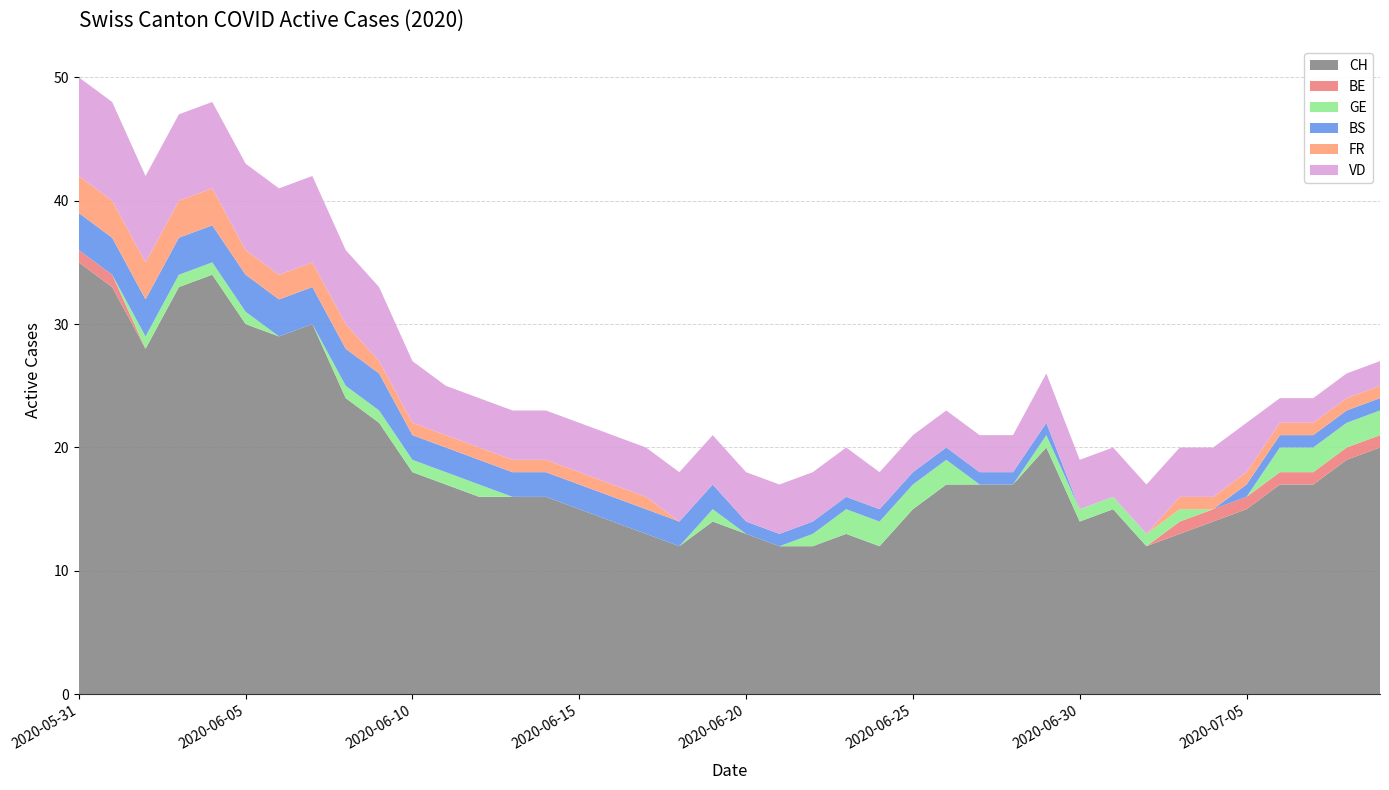

Reading right to left, list all the values displayed in this chart.

CH: 2020-07-09=20	2020-07-08=19	2020-07-07=17	2020-07-06=17	2020-07-05=15	2020-07-04=14	2020-07-03=13	2020-07-02=12	2020-07-01=15	2020-06-30=14	2020-06-29=20	2020-06-28=17	2020-06-27=17	2020-06-26=17	2020-06-25=15	2020-06-24=12	2020-06-23=13	2020-06-22=12	2020-06-21=12	2020-06-20=13	2020-06-19=14	2020-06-18=12	2020-06-17=13	2020-06-16=14	2020-06-15=15	2020-06-14=16	2020-06-13=16	2020-06-12=16	2020-06-11=17	2020-06-10=18	2020-06-09=22	2020-06-08=24	2020-06-07=30	2020-06-06=29	2020-06-05=30	2020-06-04=34	2020-06-03=33	2020-06-02=28	2020-06-01=33	2020-05-31=35
BE: 2020-07-09=1	2020-07-08=1	2020-07-07=1	2020-07-06=1	2020-07-05=1	2020-07-04=1	2020-07-03=1	2020-07-02=0	2020-07-01=0	2020-06-30=0	2020-06-29=0	2020-06-28=0	2020-06-27=0	2020-06-26=0	2020-06-25=0	2020-06-24=0	2020-06-23=0	2020-06-22=0	2020-06-21=0	2020-06-20=0	2020-06-19=0	2020-06-18=0	2020-06-17=0	2020-06-16=0	2020-06-15=0	2020-06-14=0	2020-06-13=0	2020-06-12=0	2020-06-11=0	2020-06-10=0	2020-06-09=0	2020-06-08=0	2020-06-07=0	2020-06-06=0	2020-06-05=0	2020-06-04=0	2020-06-03=0	2020-06-02=0	2020-06-01=1	2020-05-31=1
GE: 2020-07-09=2	2020-07-08=2	2020-07-07=2	2020-07-06=2	2020-07-05=0	2020-07-04=0	2020-07-03=1	2020-07-02=1	2020-07-01=1	2020-06-30=1	2020-06-29=1	2020-06-28=0	2020-06-27=0	2020-06-26=2	2020-06-25=2	2020-06-24=2	2020-06-23=2	2020-06-22=1	2020-06-21=0	2020-06-20=0	2020-06-19=1	2020-06-18=0	2020-06-17=0	2020-06-16=0	2020-06-15=0	2020-06-14=0	2020-06-13=0	2020-06-12=1	2020-06-11=1	2020-06-10=1	2020-06-09=1	2020-06-08=1	2020-06-07=0	2020-06-06=0	2020-06-05=1	2020-06-04=1	2020-06-03=1	2020-06-02=1	2020-06-01=0	2020-05-31=0
BS: 2020-07-09=1	2020-07-08=1	2020-07-07=1	2020-07-06=1	2020-07-05=1	2020-07-04=0	2020-07-03=0	2020-07-02=0	2020-07-01=0	2020-06-30=0	2020-06-29=1	2020-06-28=1	2020-06-27=1	2020-06-26=1	2020-06-25=1	2020-06-24=1	2020-06-23=1	2020-06-22=1	2020-06-21=1	2020-06-20=1	2020-06-19=2	2020-06-18=2	2020-06-17=2	2020-06-16=2	2020-06-15=2	2020-06-14=2	2020-06-13=2	2020-06-12=2	2020-06-11=2	2020-06-10=2	2020-06-09=3	2020-06-08=3	2020-06-07=3	2020-06-06=3	2020-06-05=3	2020-06-04=3	2020-06-03=3	2020-06-02=3	2020-06-01=3	2020-05-31=3
FR: 2020-07-09=1	2020-07-08=1	2020-07-07=1	2020-07-06=1	2020-07-05=1	2020-07-04=1	2020-07-03=1	2020-07-02=0	2020-07-01=0	2020-06-30=0	2020-06-29=0	2020-06-28=0	2020-06-27=0	2020-06-26=0	2020-06-25=0	2020-06-24=0	2020-06-23=0	2020-06-22=0	2020-06-21=0	2020-06-20=0	2020-06-19=0	2020-06-18=0	2020-06-17=1	2020-06-16=1	2020-06-15=1	2020-06-14=1	2020-06-13=1	2020-06-12=1	2020-06-11=1	2020-06-10=1	2020-06-09=1	2020-06-08=2	2020-06-07=2	2020-06-06=2	2020-06-05=2	2020-06-04=3	2020-06-03=3	2020-06-02=3	2020-06-01=3	2020-05-31=3
VD: 2020-07-09=2	2020-07-08=2	2020-07-07=2	2020-07-06=2	2020-07-05=4	2020-07-04=4	2020-07-03=4	2020-07-02=4	2020-07-01=4	2020-06-30=4	2020-06-29=4	2020-06-28=3	2020-06-27=3	2020-06-26=3	2020-06-25=3	2020-06-24=3	2020-06-23=4	2020-06-22=4	2020-06-21=4	2020-06-20=4	2020-06-19=4	2020-06-18=4	2020-06-17=4	2020-06-16=4	2020-06-15=4	2020-06-14=4	2020-06-13=4	2020-06-12=4	2020-06-11=4	2020-06-10=5	2020-06-09=6	2020-06-08=6	2020-06-07=7	2020-06-06=7	2020-06-05=7	2020-06-04=7	2020-06-03=7	2020-06-02=7	2020-06-01=8	2020-05-31=8